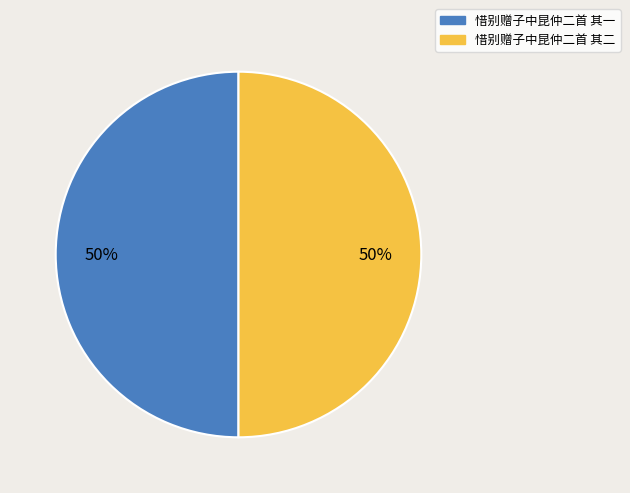

To the nearest percent, what portion does 惜别赠子中昆仲二首 其一 represent?

50%